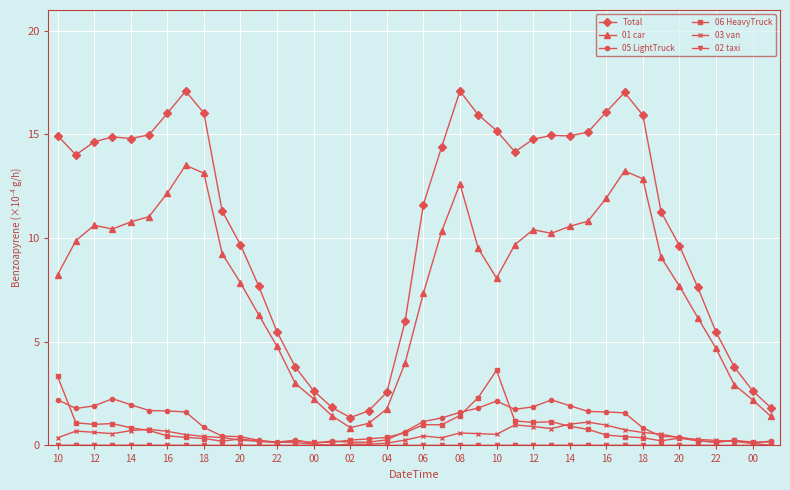

True or false: 01 car and 06 HeavyTruck cross at least once.

False